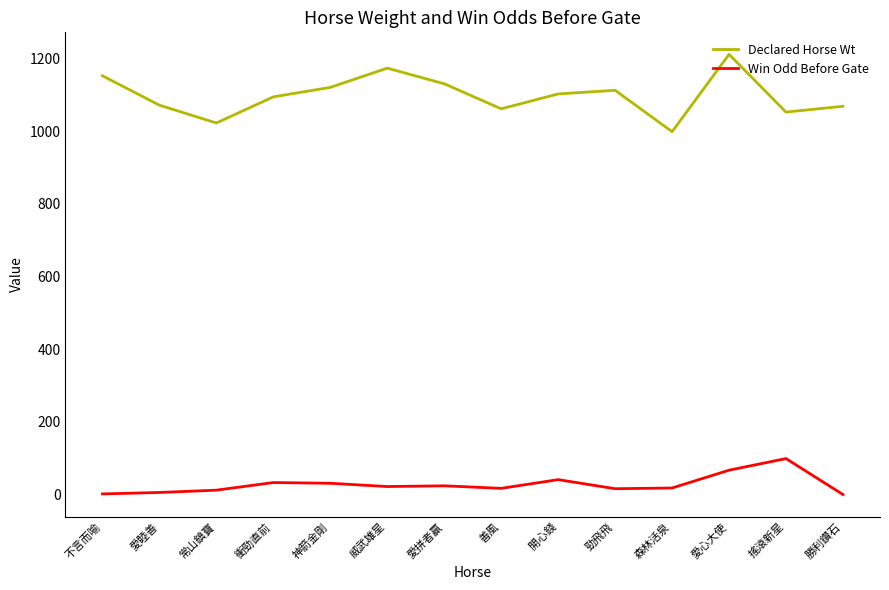

Which category has the highest value across all series?

愛心大使